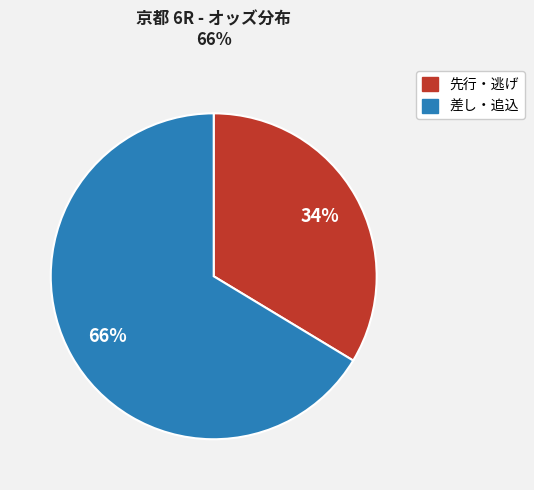

Is there any slice that represents more than half of the pie?

Yes